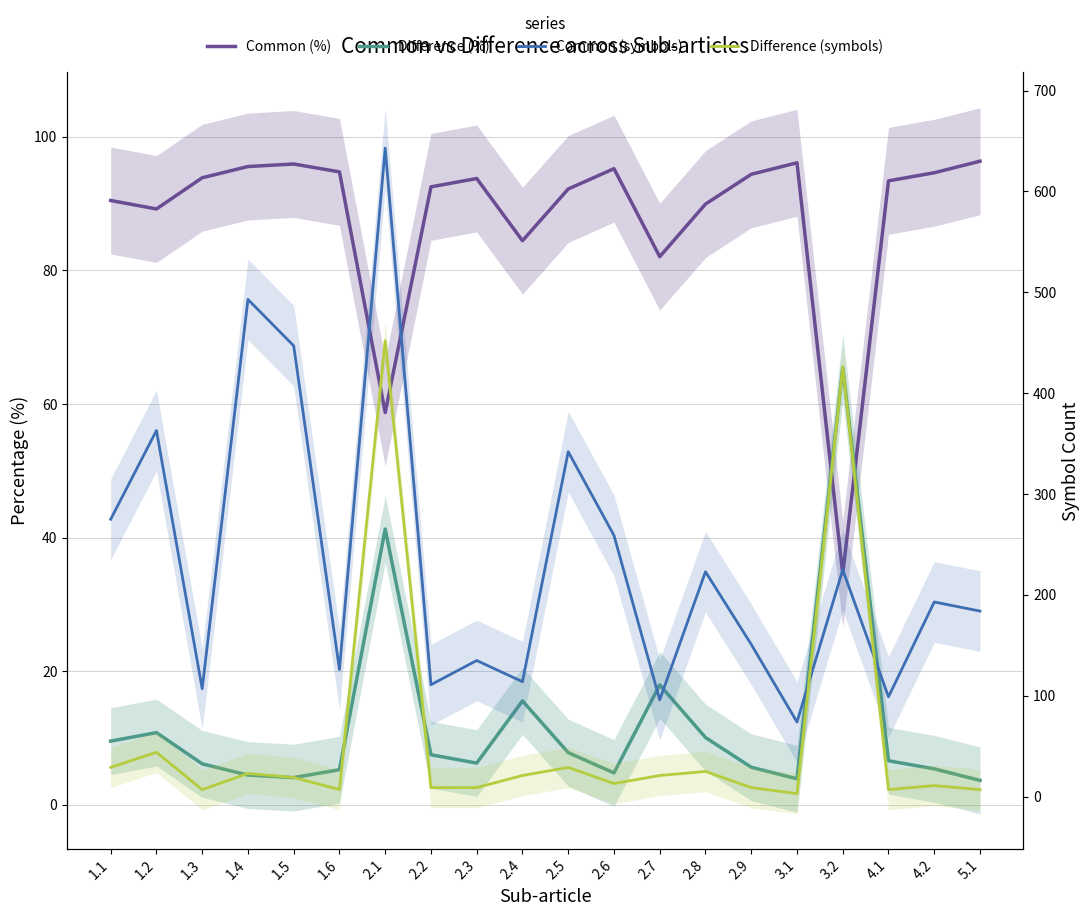

Reading left to right, transcribe all the data shown in this chart.

Common (%): 90.5	89.2	93.9	95.5	95.9	94.7	58.7	92.5	93.8	84.4	92.2	95.2	82.0	89.9	94.4	96.1	34.6	93.4	94.6	96.3
Difference (%): 9.5	10.8	6.1	4.5	4.1	5.3	41.3	7.5	6.2	15.6	7.8	4.8	17.9	10.1	5.6	3.9	65.4	6.6	5.4	3.7
Common (symbols): 275.0	363.0	107.0	493.0	447.0	126.0	643.0	111.0	135.0	114.0	342.0	259.0	96.0	223.0	151.0	74.0	225.0	99.0	193.0	184.0
Difference (symbols): 29.0	44.0	7.0	23.0	19.0	7.0	452.0	9.0	9.0	21.0	29.0	13.0	21.0	25.0	9.0	3.0	426.0	7.0	11.0	7.0